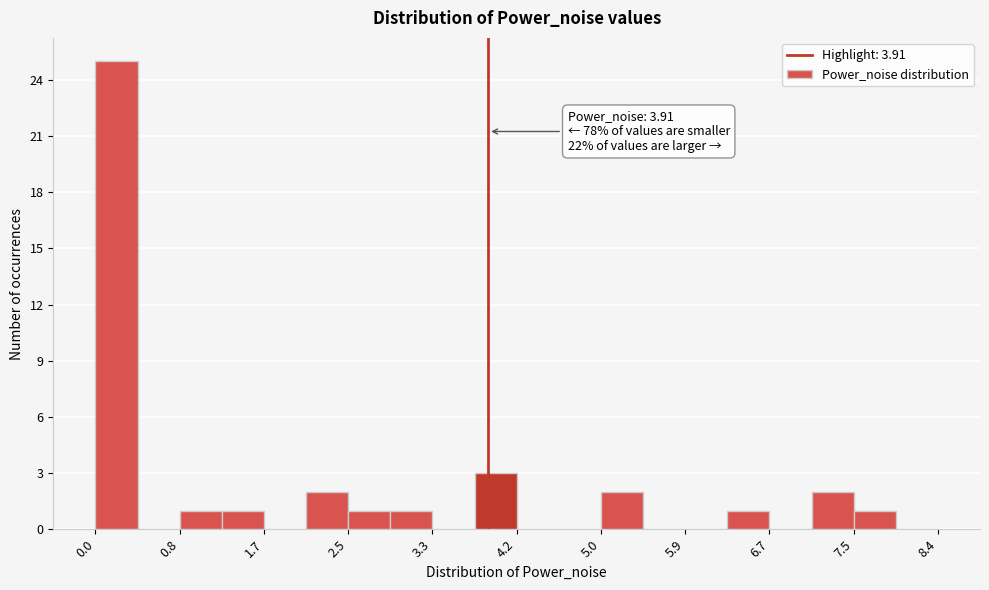

Over which range of the x-axis is the bar tallest?

0.0 to 0.4